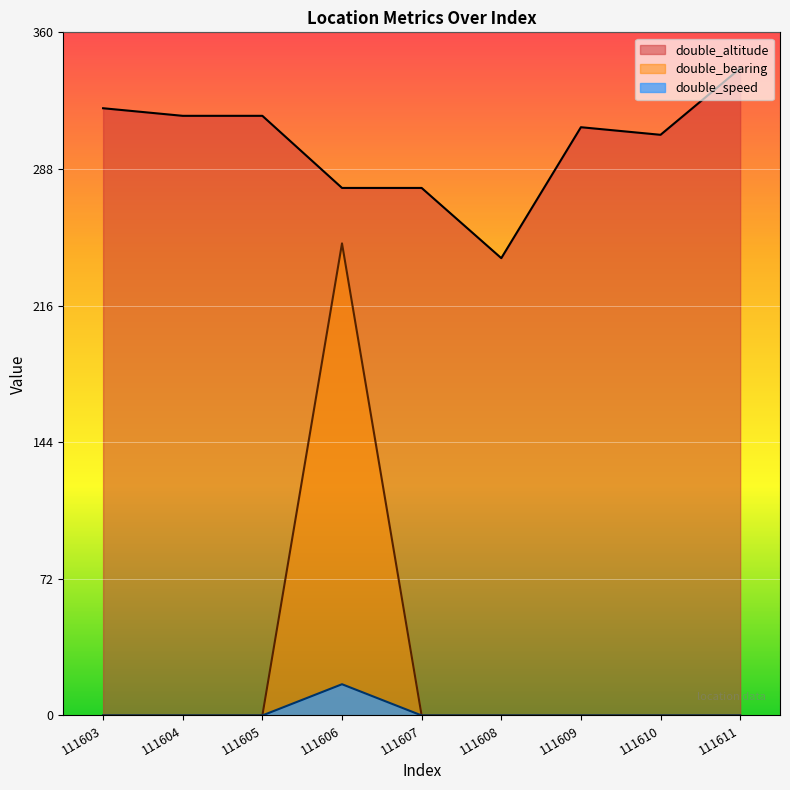

What are all the series names shown in the legend?

double_altitude, double_bearing, double_speed